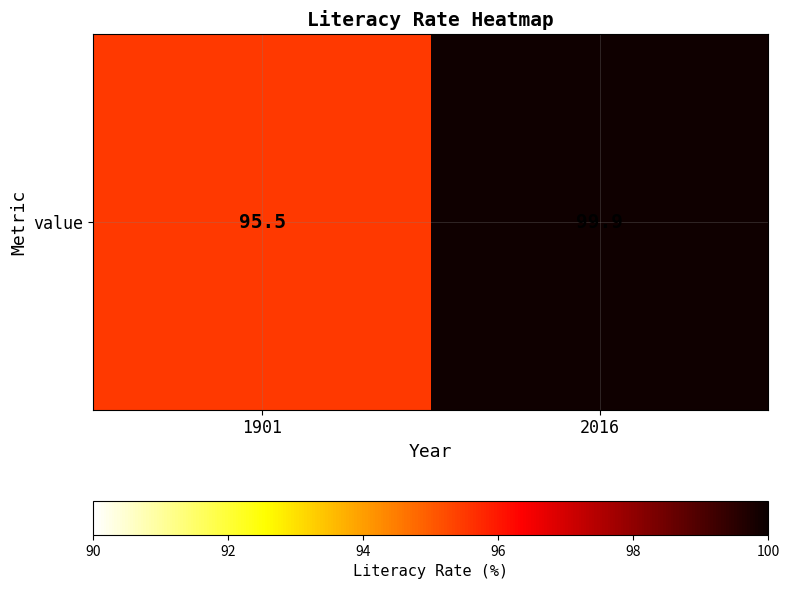

What is the difference between the maximum and minimum values?

4.4